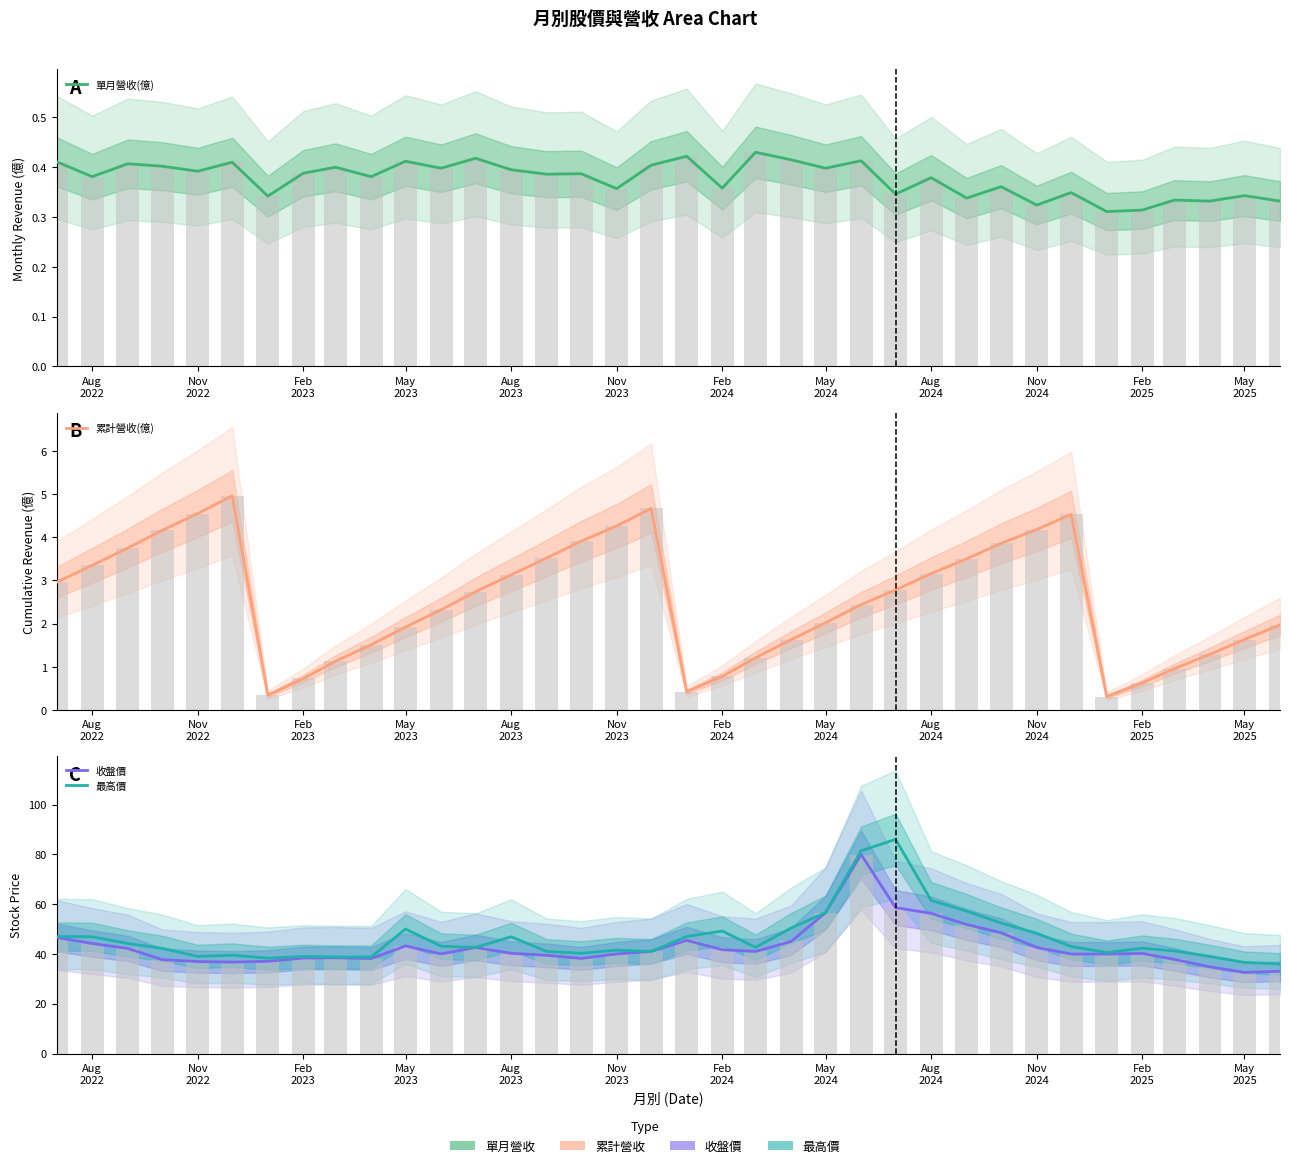

What is the difference between the maximum and minimum values in the 累計營收(億) series?

4.6